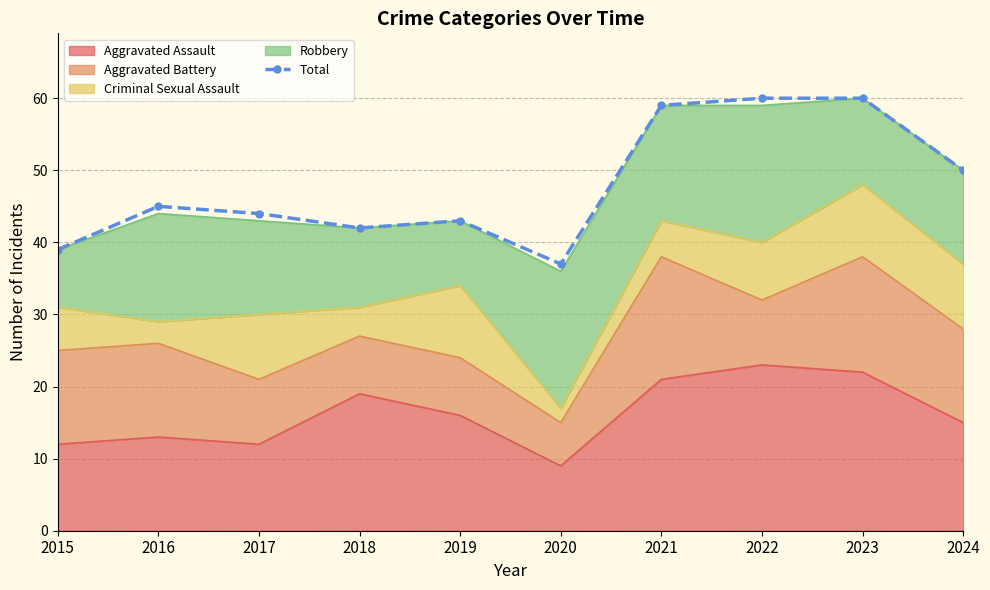

At which category does the data reach its first local valley?

2018